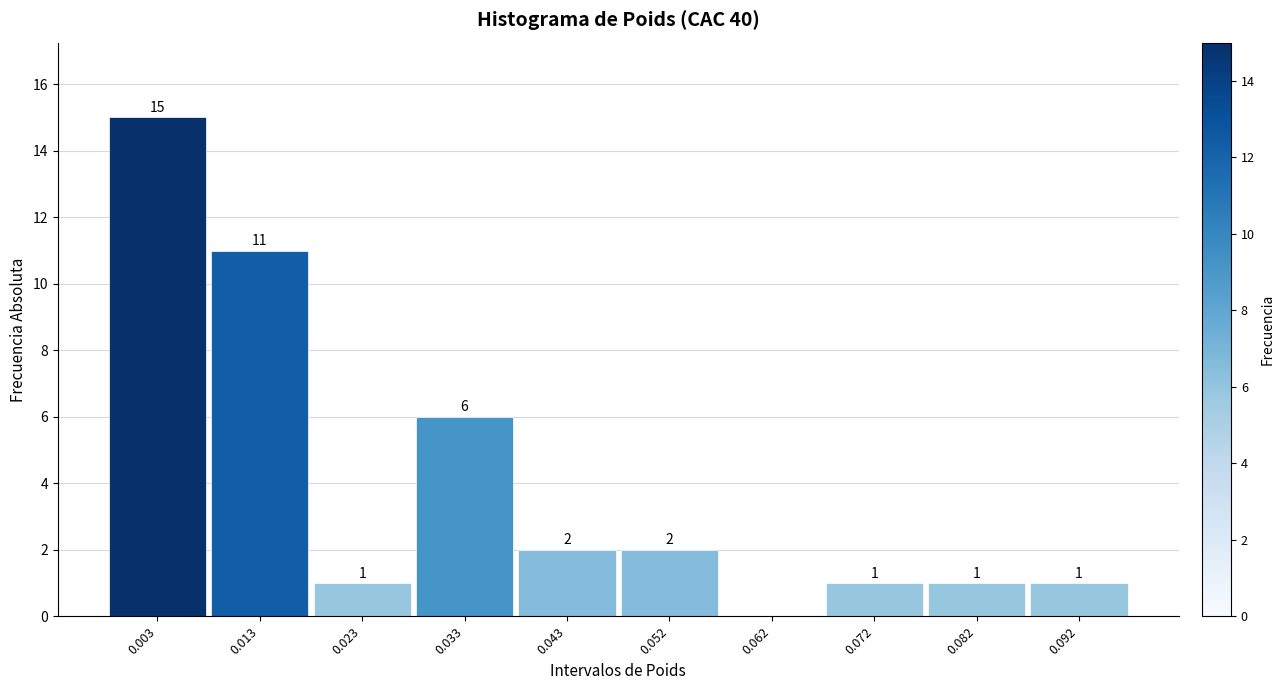

Reading left to right, list all the values displayed in this chart.

0.003=15	0.013=11	0.023=1	0.033=6	0.043=2	0.052=2	0.062=0	0.072=1	0.082=1	0.092=1